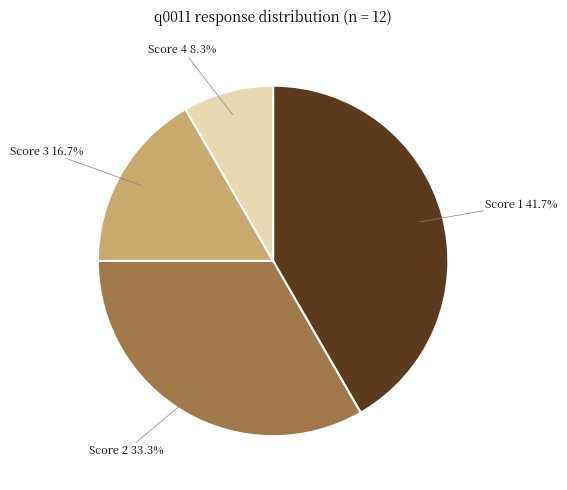

Does any single category account for the majority?

No